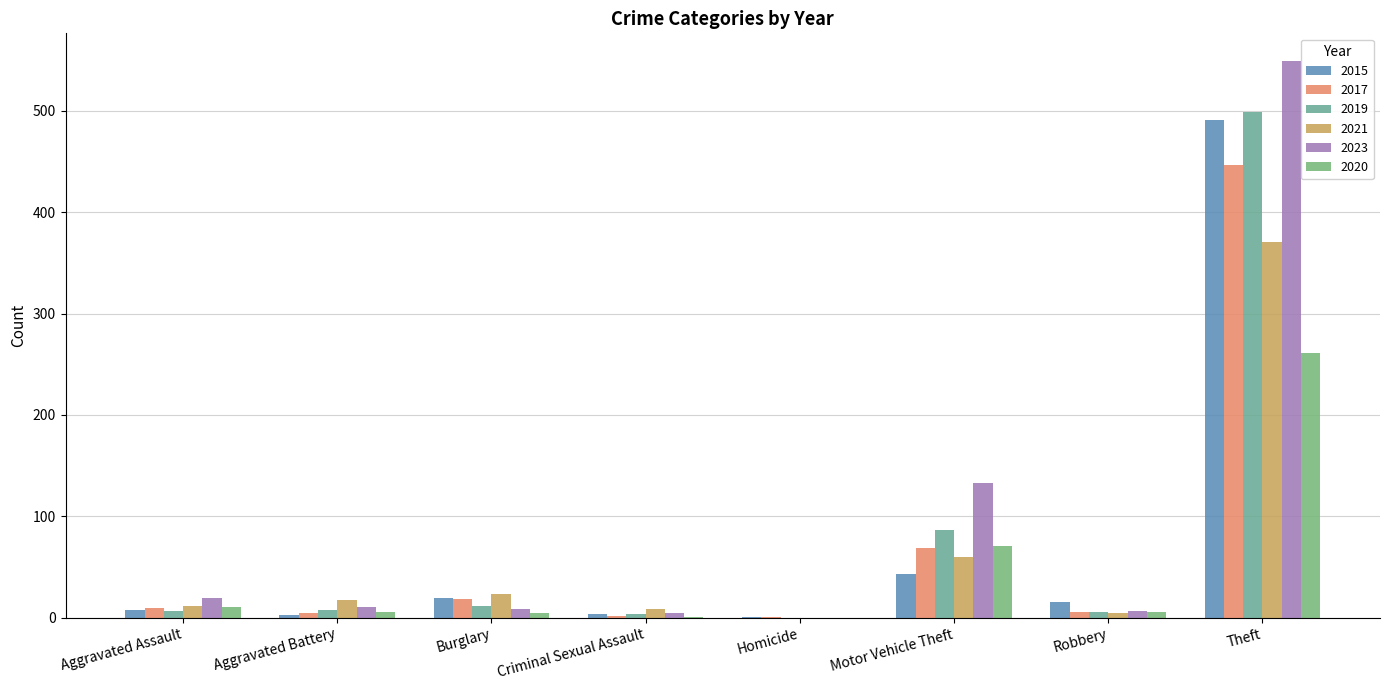

What is the approximate value of 2015 at Aggravated Battery, to the nearest 5?

5